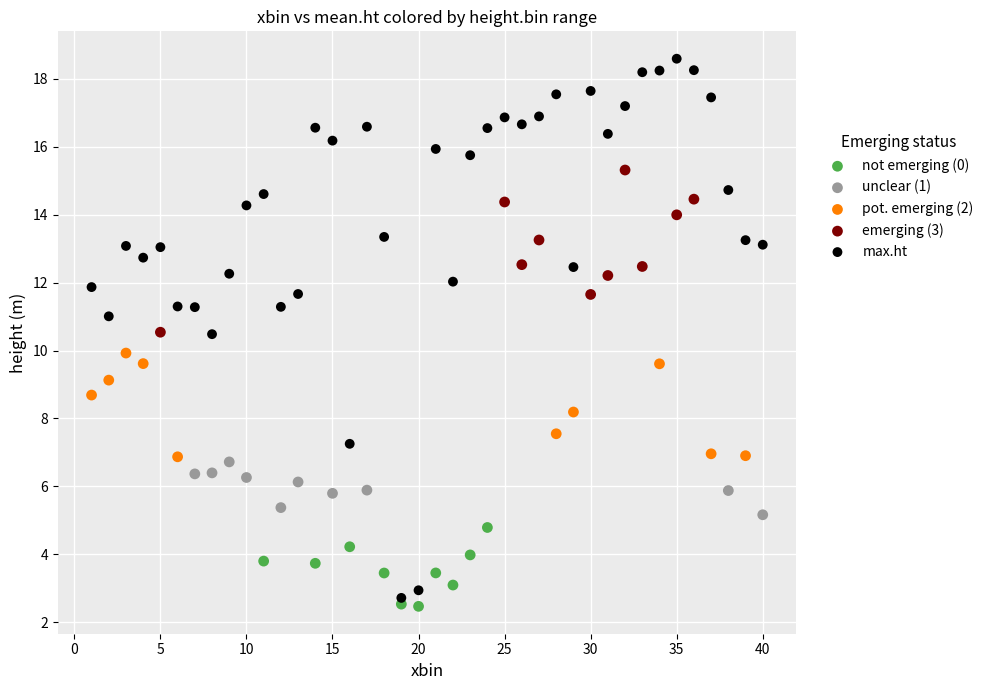

Which series has the largest Y range (max minus min)?

max.ht